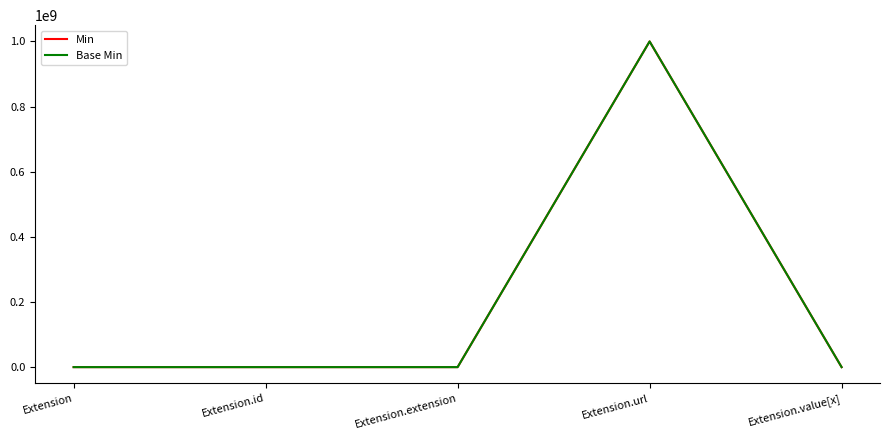

What is the sum of all Min values?

1000000000